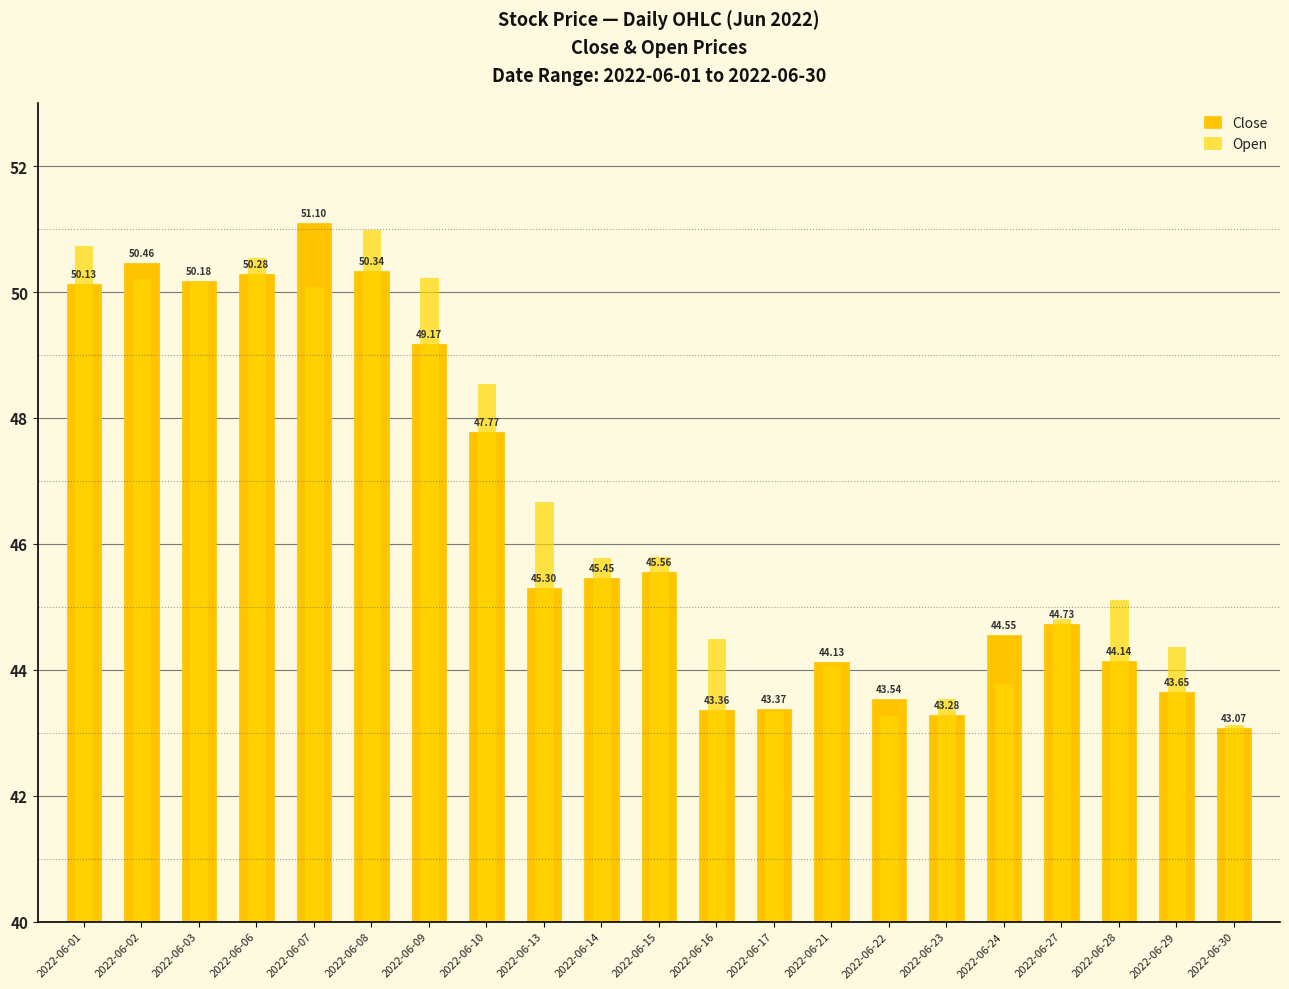

What is the minimum value shown in the chart?

43.1